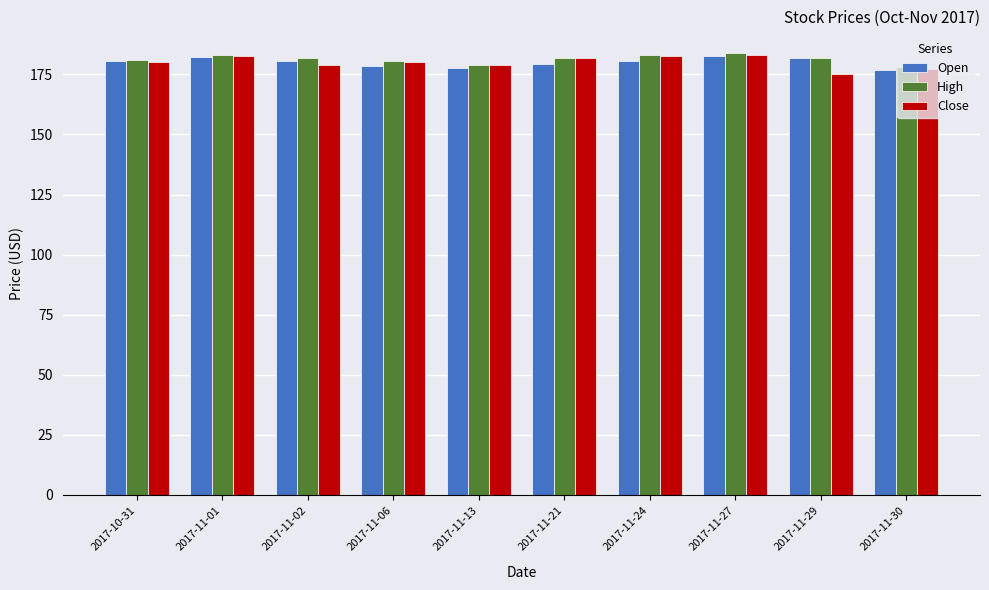

What is the greatest value displayed?

183.7